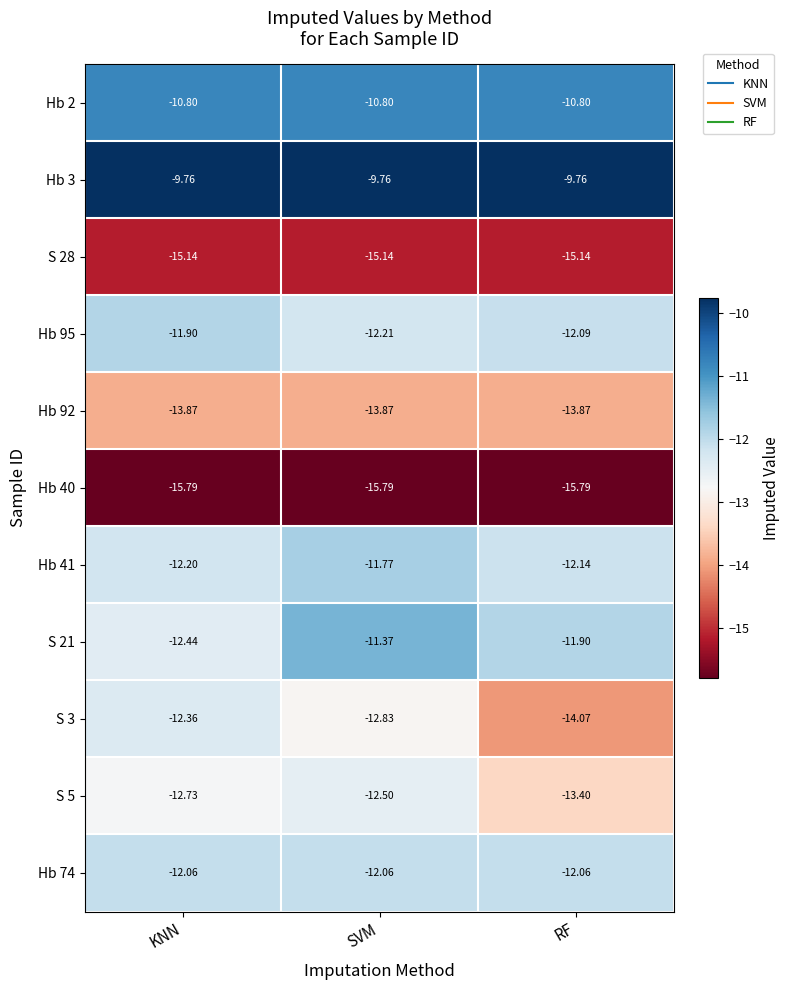

Where is S 21 nearest to the value -11?

SVM